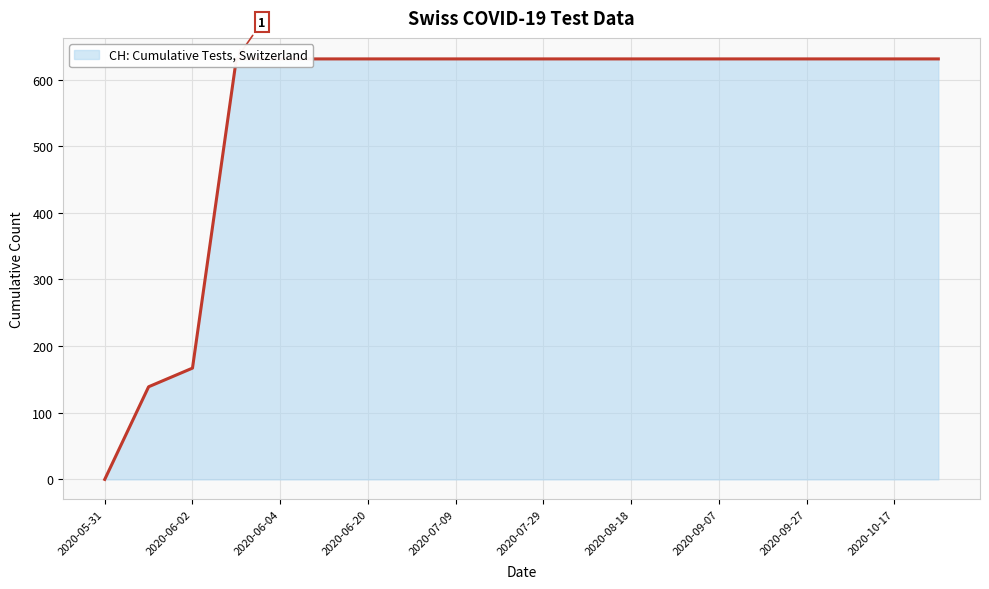

What is the sum of all values?

11033